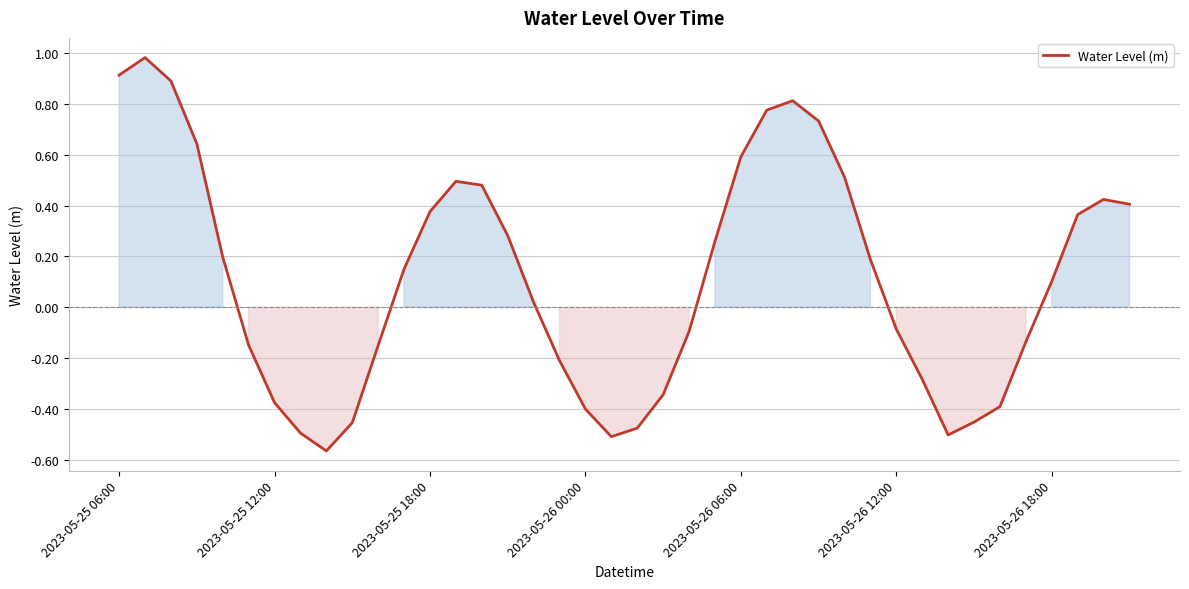

What is the difference between the maximum and minimum values?

1.5